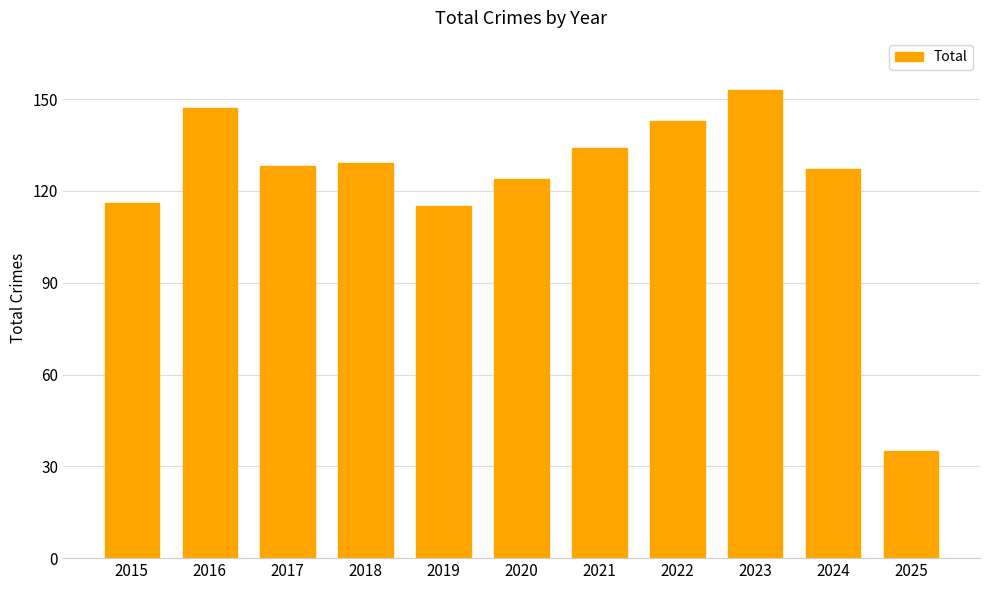

Where is the data nearest to the value 94?

2019